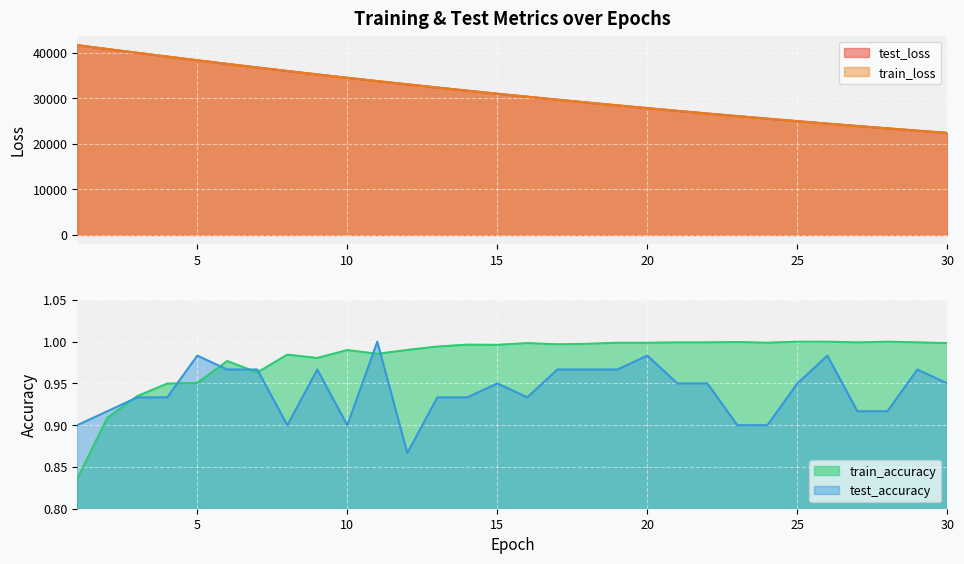

Is it true that test_accuracy equals 0.2 at 12?

False